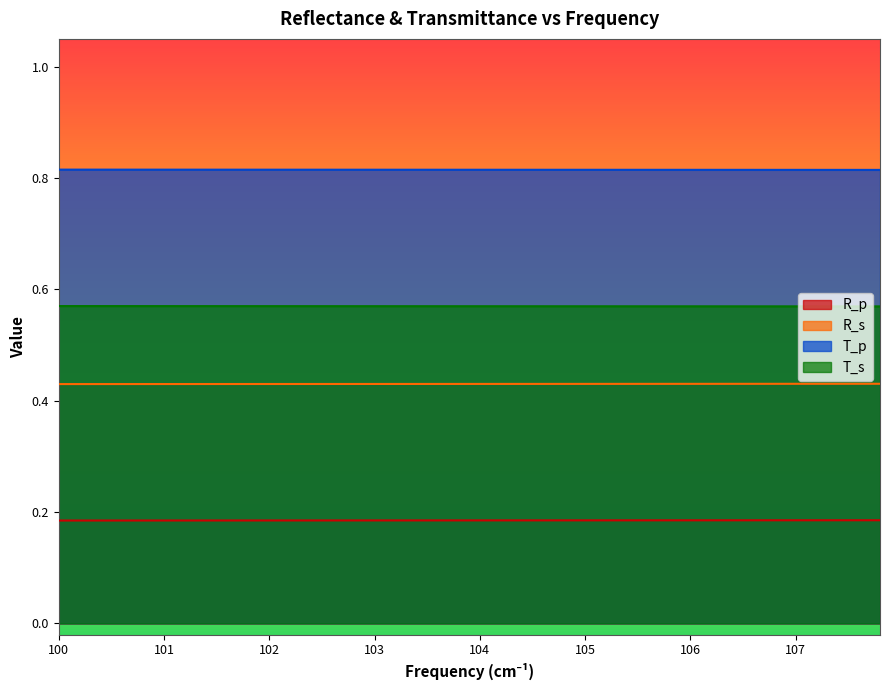

What is the value of the R_p point at the 31st from the left?

0.2